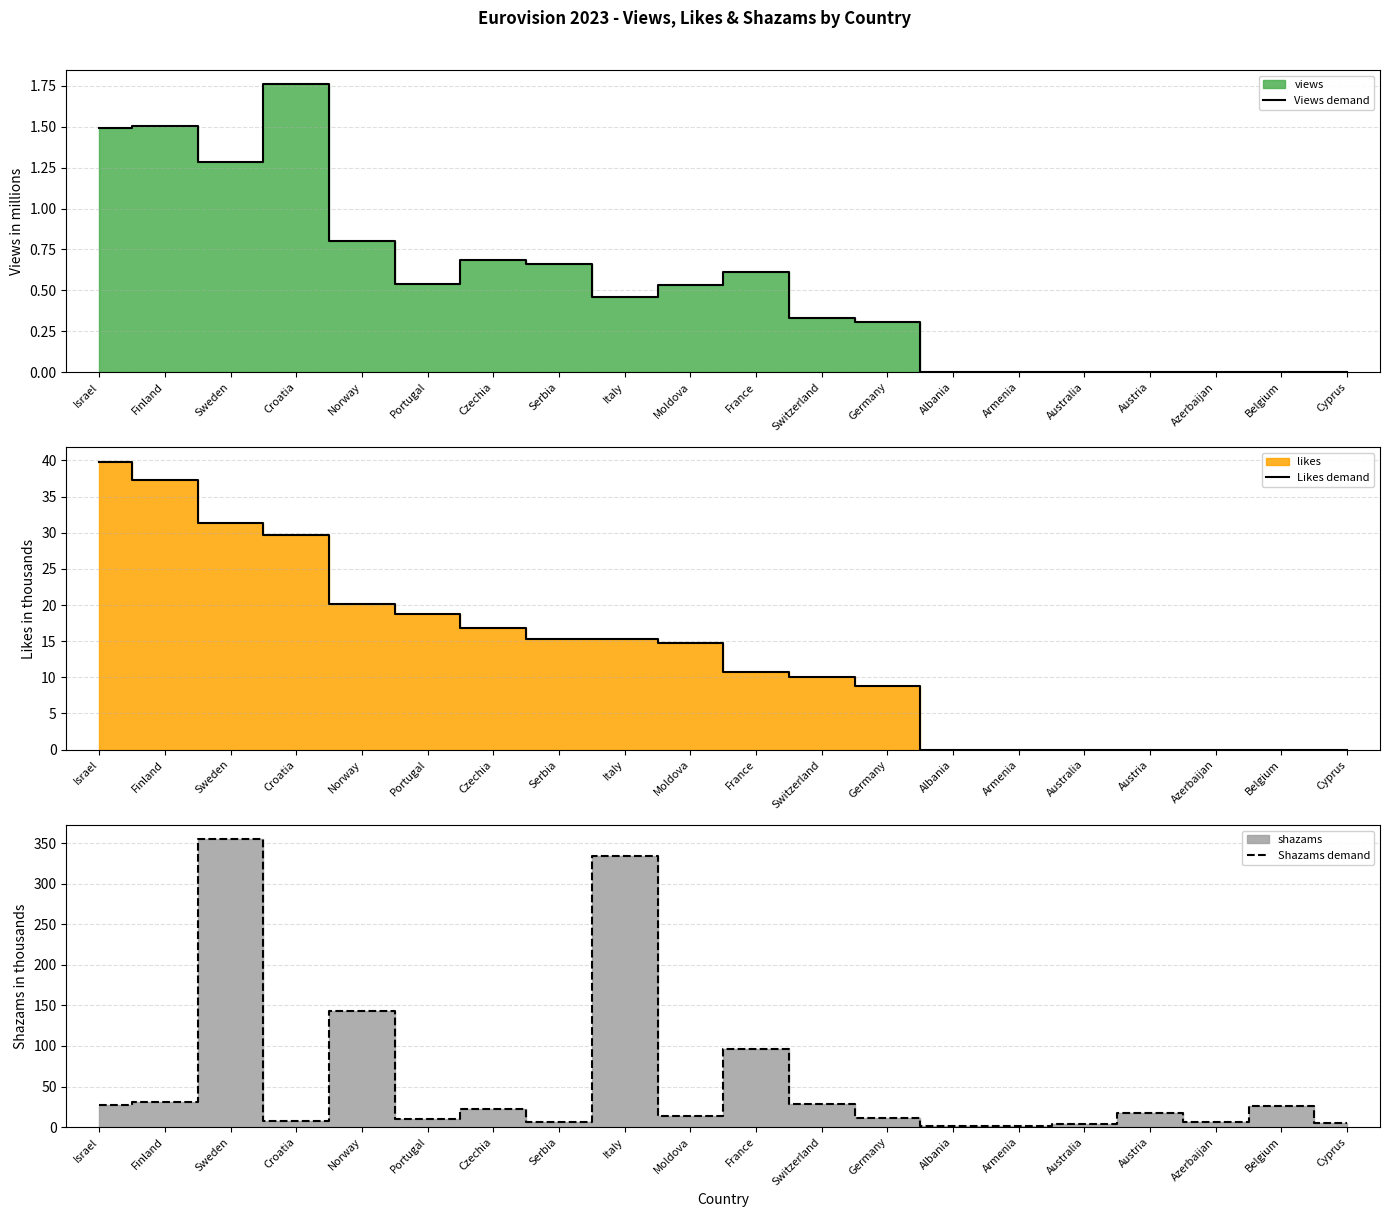

Is the value of Views demand at Germany greater than the value of Shazams demand at Czechia?

No